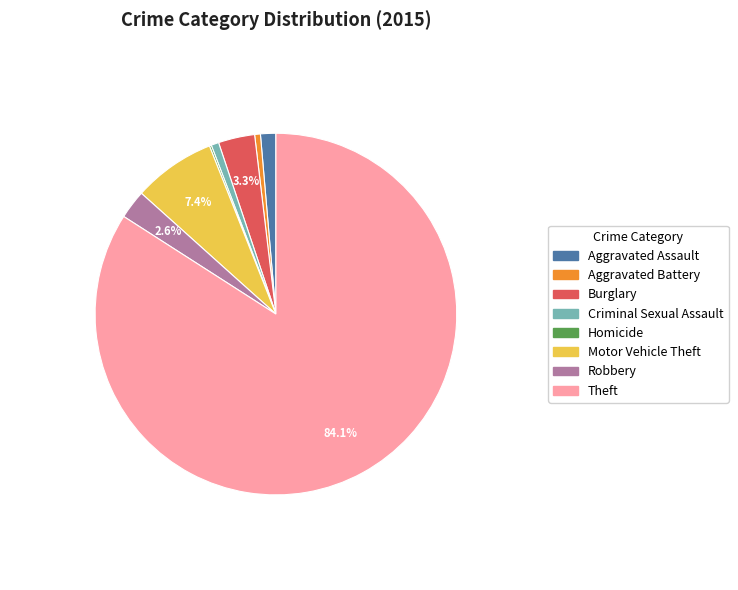

Which category has the biggest portion of the pie?

Theft